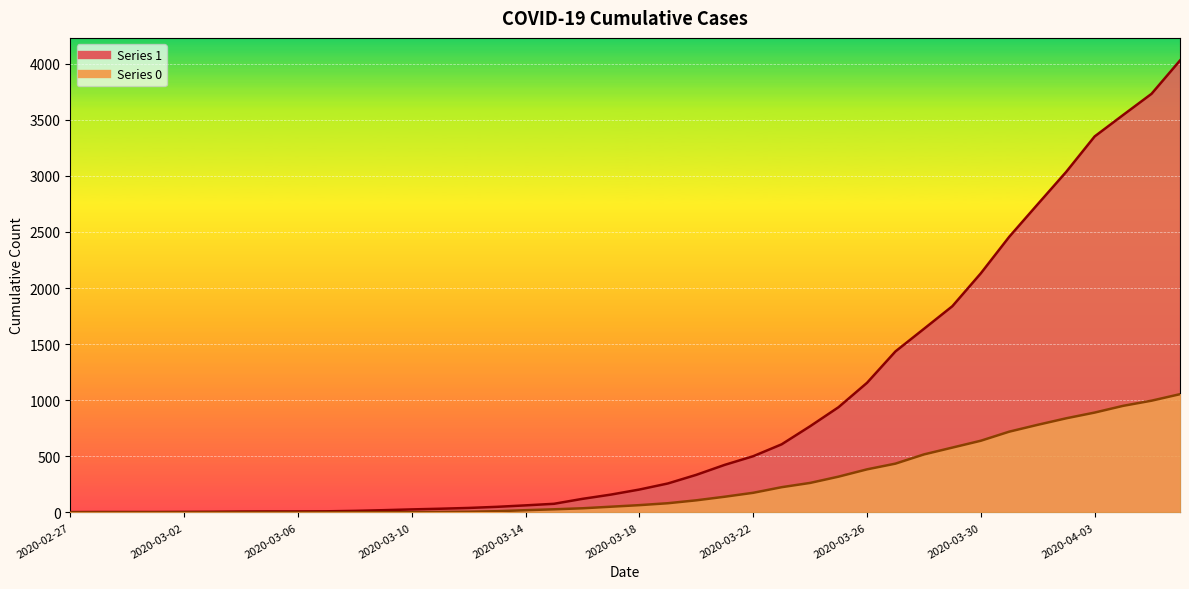

List the labels in order of 1 value, largest first.

2020-04-06, 2020-04-05, 2020-04-04, 2020-04-03, 2020-04-02, 2020-04-01, 2020-03-31, 2020-03-30, 2020-03-29, 2020-03-28, 2020-03-27, 2020-03-26, 2020-03-25, 2020-03-24, 2020-03-23, 2020-03-22, 2020-03-21, 2020-03-20, 2020-03-19, 2020-03-18, 2020-03-17, 2020-03-16, 2020-03-15, 2020-03-14, 2020-03-13, 2020-03-12, 2020-03-11, 2020-03-10, 2020-03-09, 2020-03-08, 2020-03-07, 2020-03-05, 2020-03-06, 2020-03-04, 2020-03-03, 2020-03-02, 2020-02-28, 2020-02-29, 2020-03-01, 2020-02-27